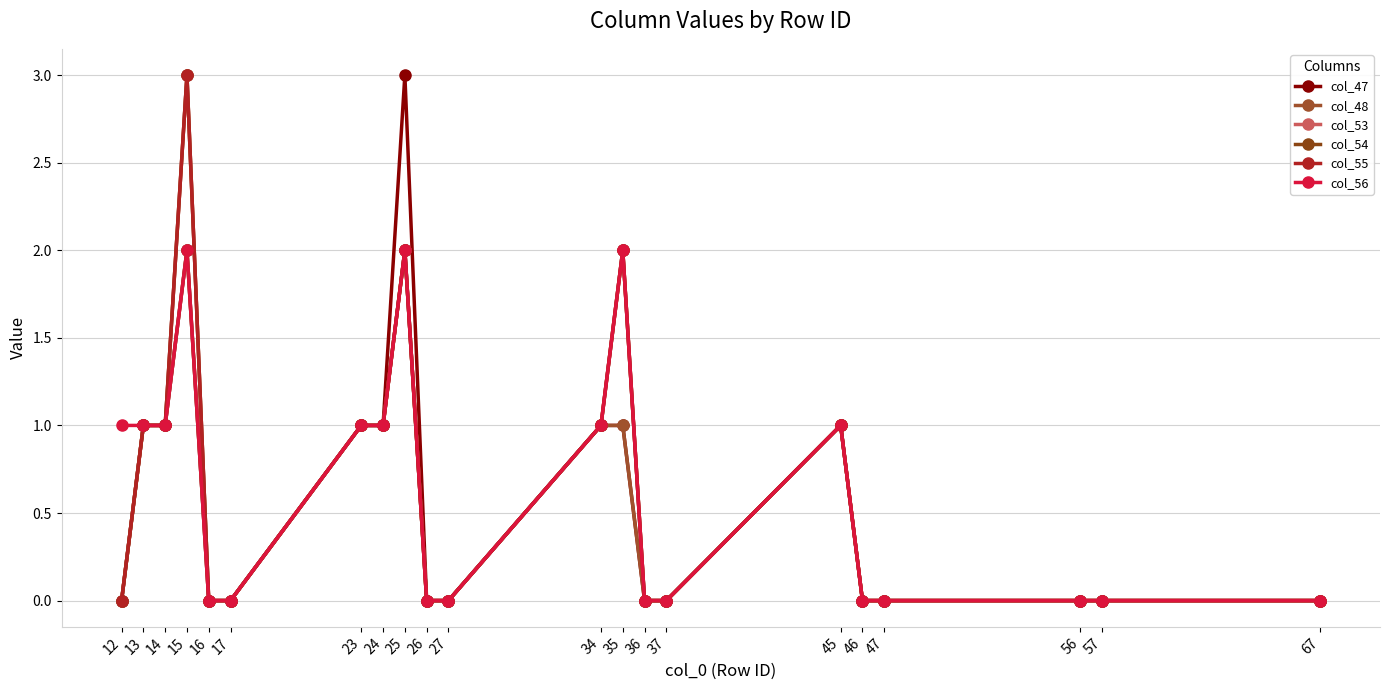

Is this an area chart (filled region under the line)?

No